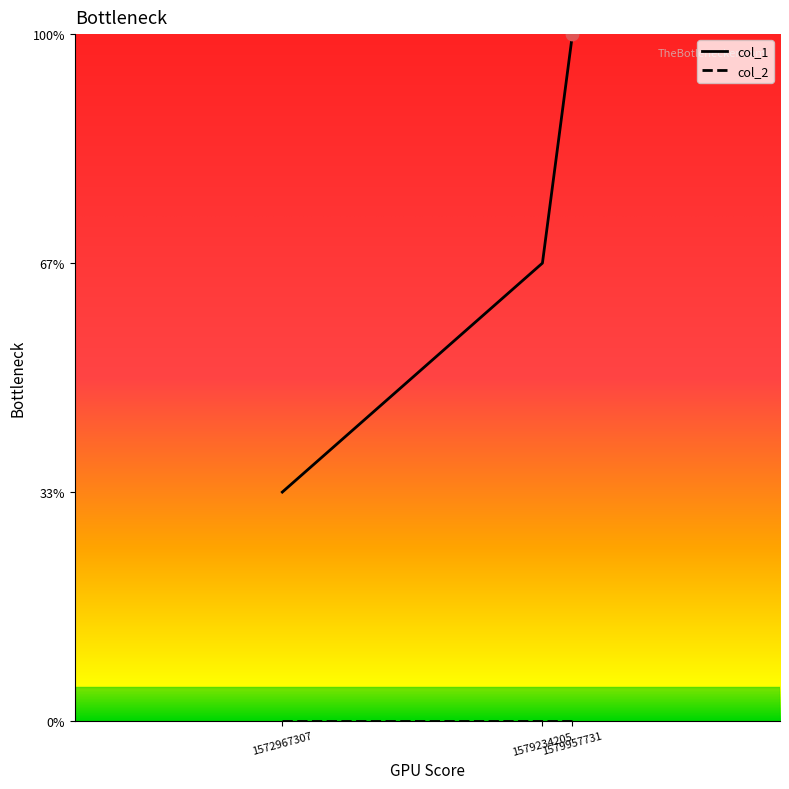

Does the chart have visible grid lines?

No